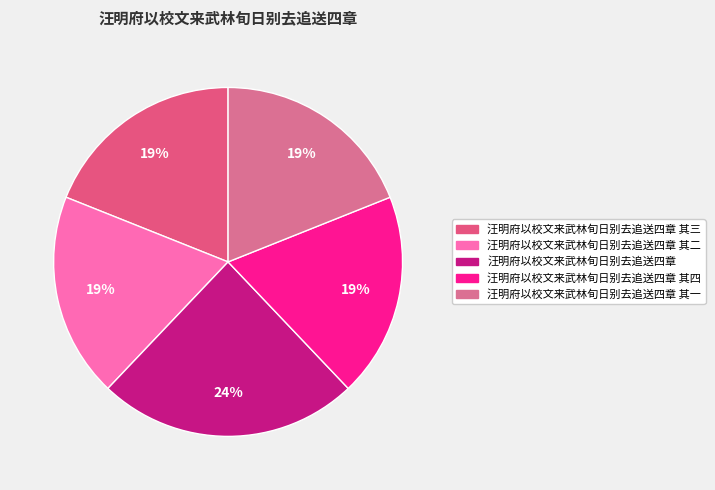

What is the smallest slice in the pie chart?

汪明府以校文来武林旬日别去追送四章 其一